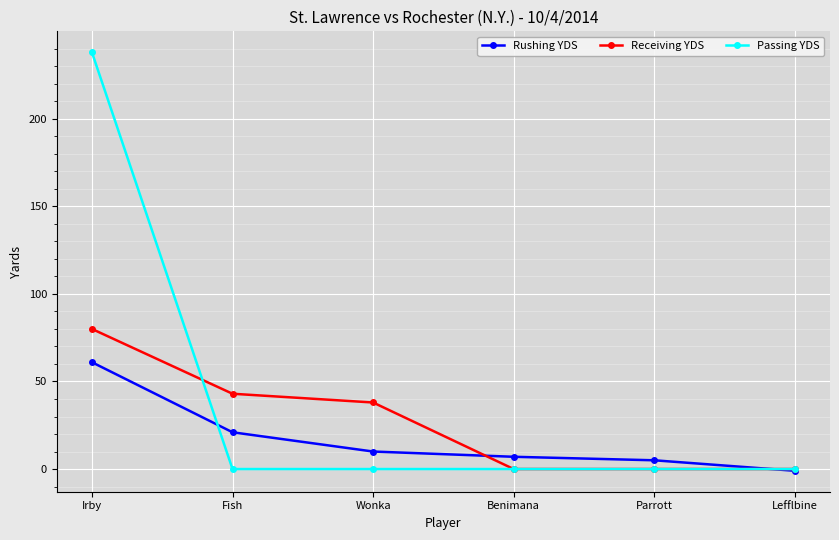

True or false: Receiving YDS has more than 1 interior local peaks.

False